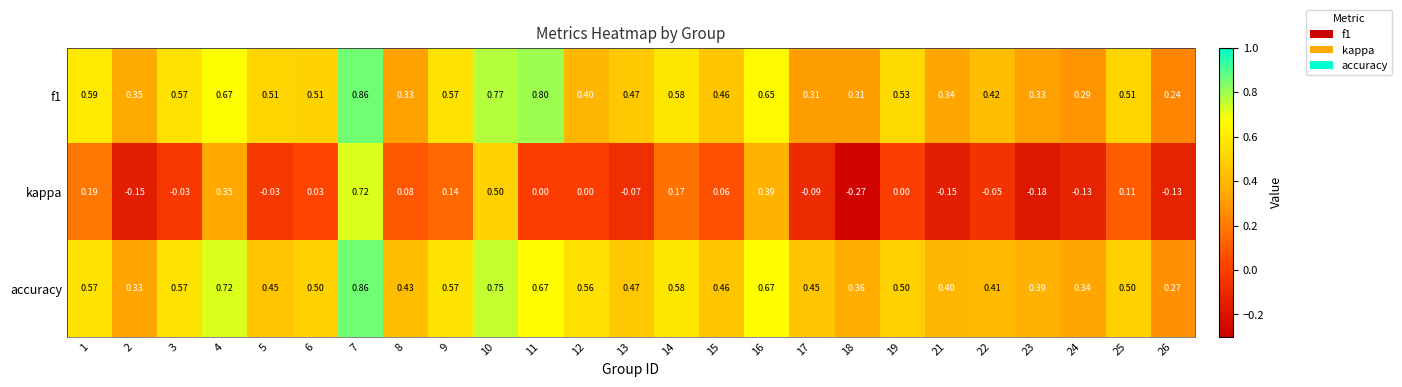

Which series changed the most between 12 and 15?

accuracy